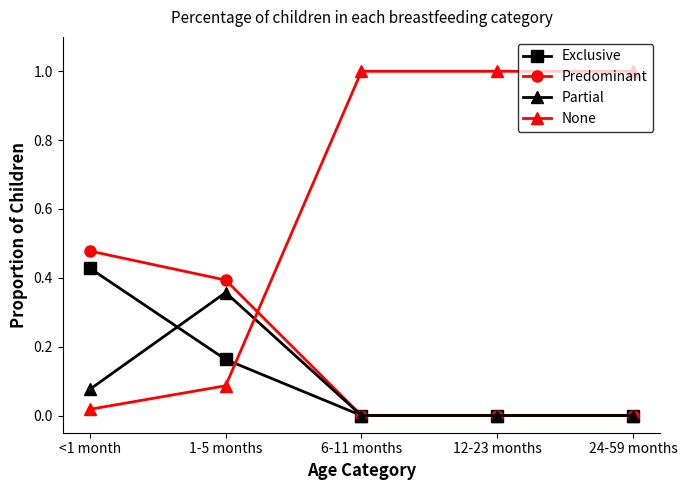

What is the spread (max minus min) of values at 24-59 months?

1.0